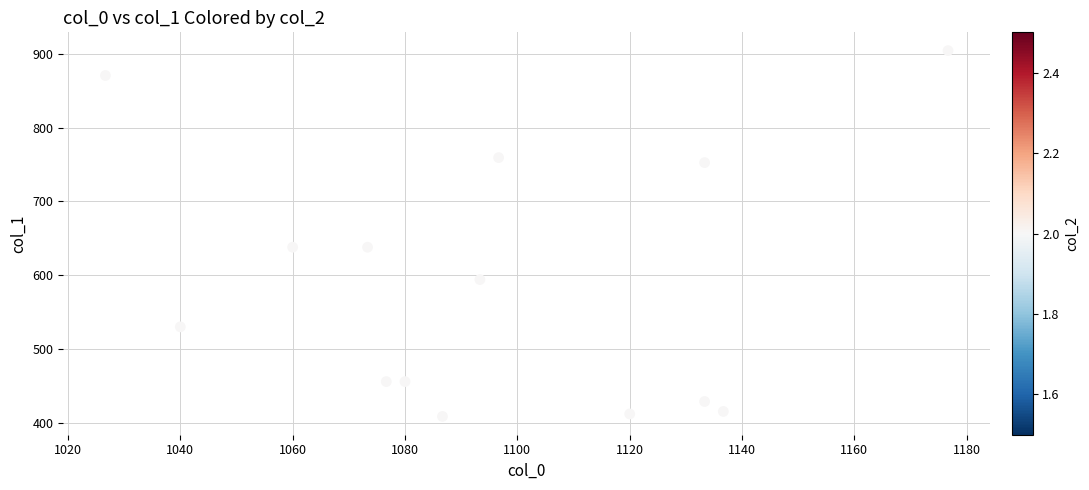

What is the range of X values (max minus min)?

150.0